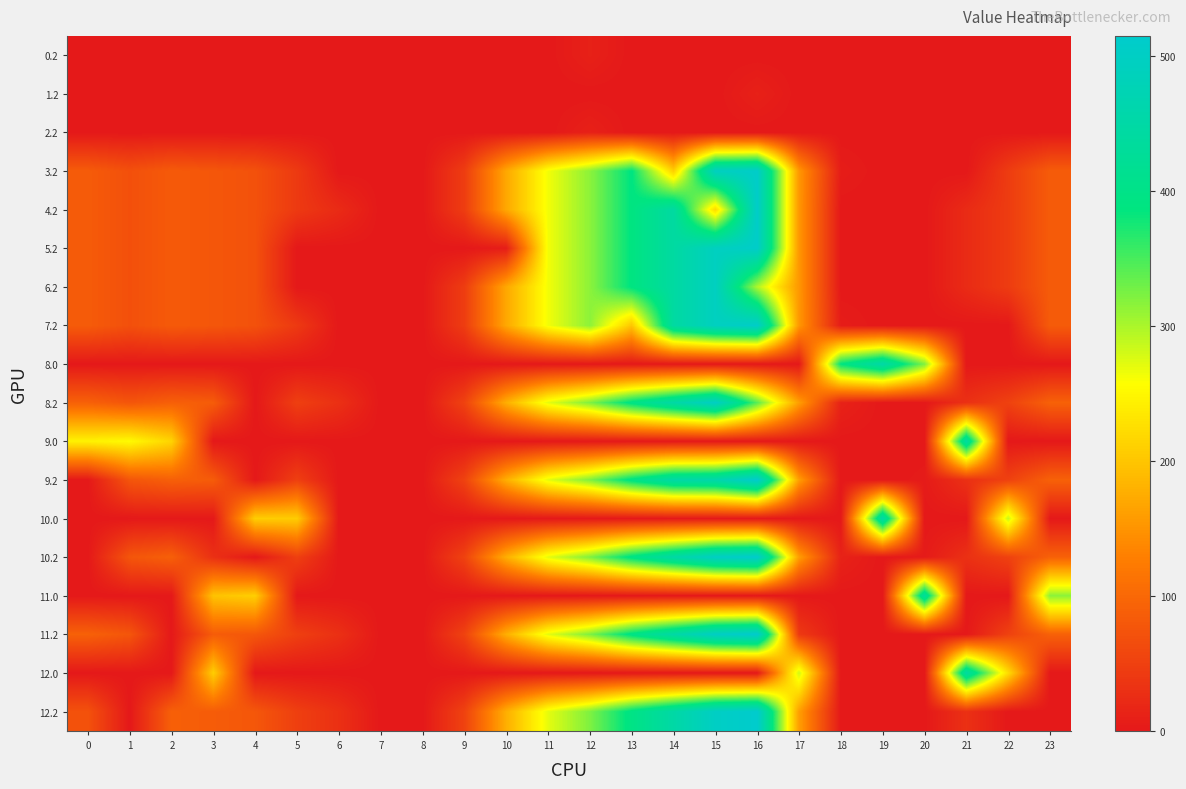

Count the number of categories in the chart.

24